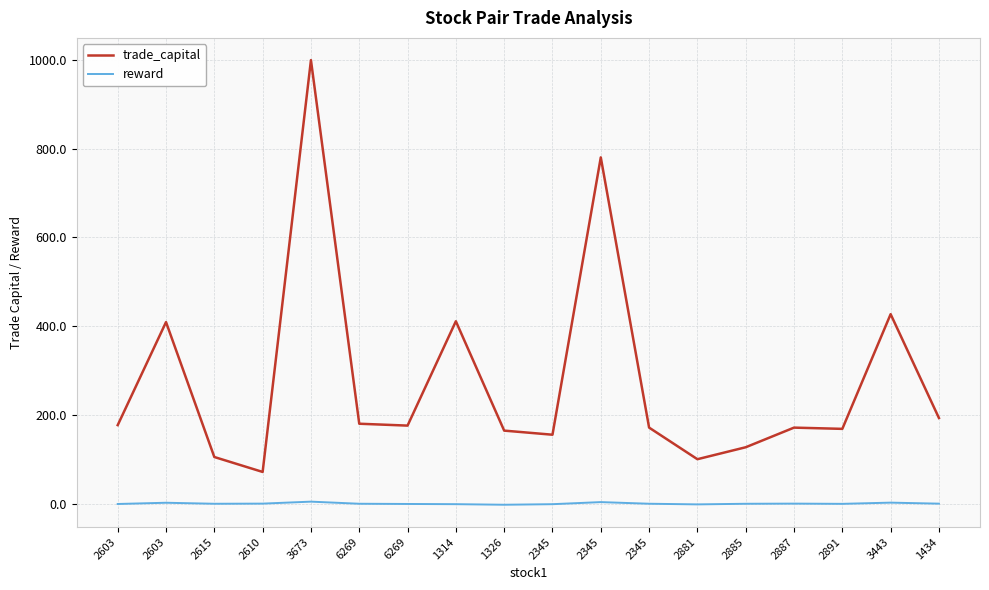

Is it true that reward equals 0.2 at 2887?

False